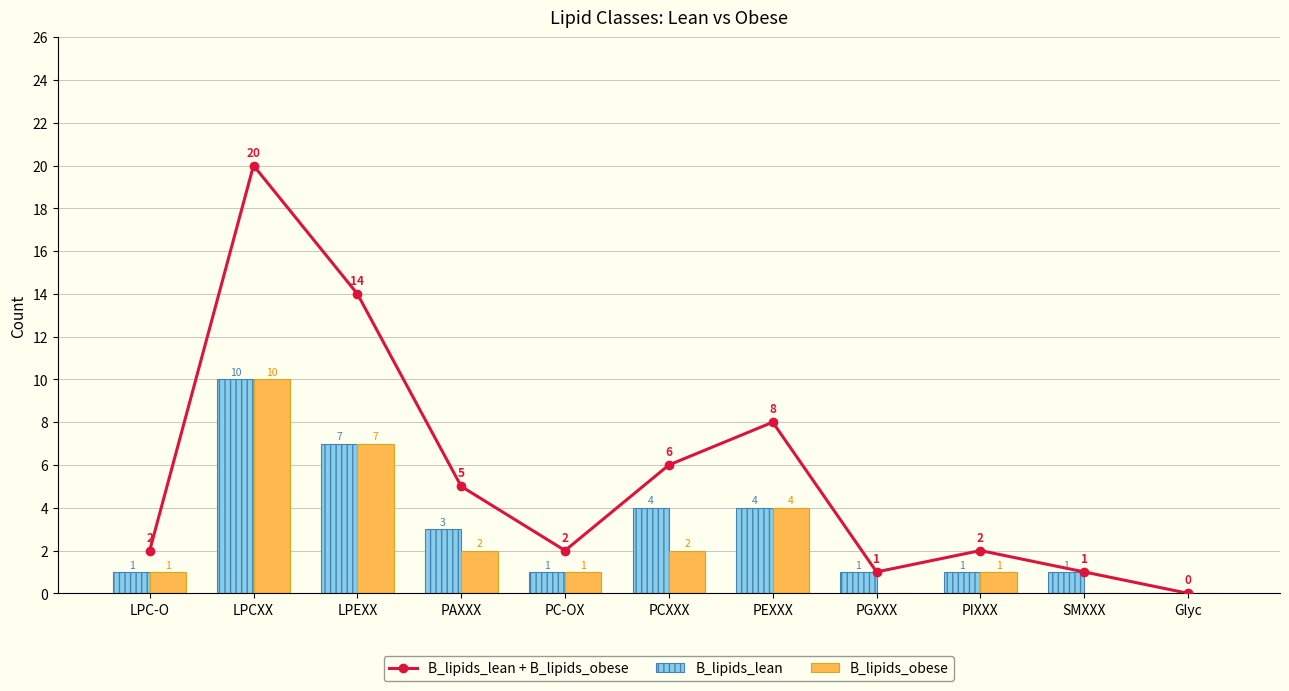

What is the label of the 5th bar from the right?

PEXXX